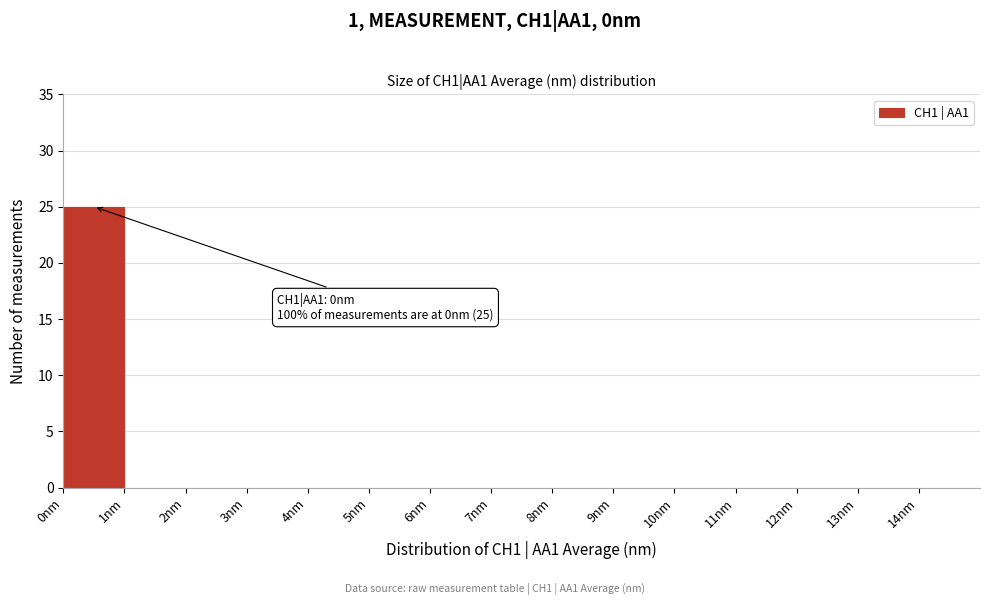

Over which range of the x-axis is the bar tallest?

0 to 1